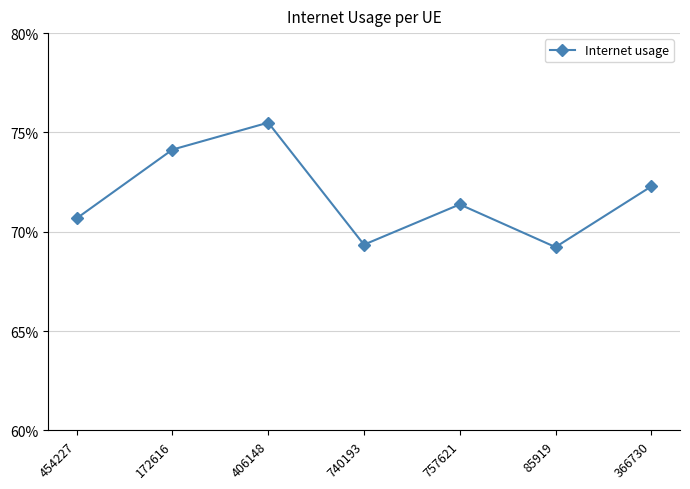

Reading left to right, list all the values displayed in this chart.

454227=0.7	172616=0.7	406148=0.8	740193=0.7	757621=0.7	85919=0.7	366730=0.7